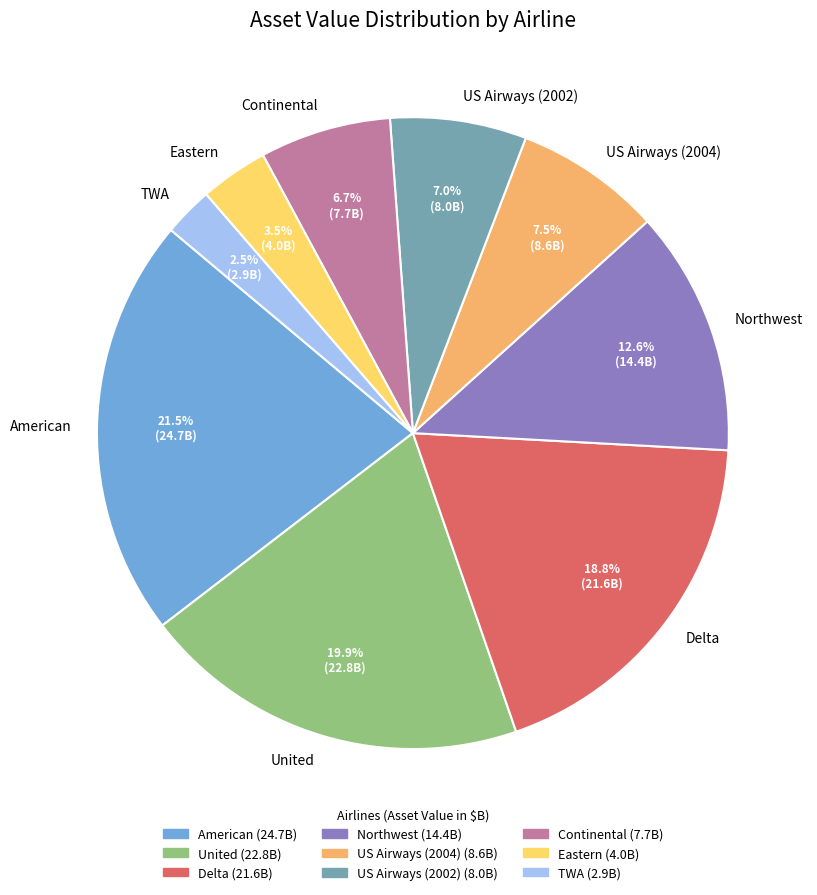

Between Continental and Northwest, which is larger?

Northwest